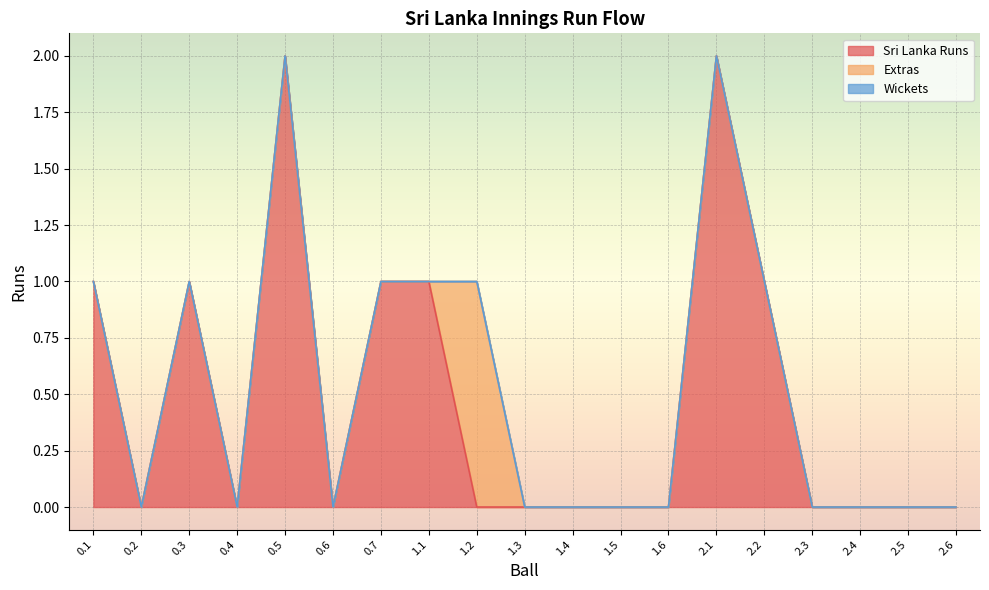

Count the number of data series in this chart.

3